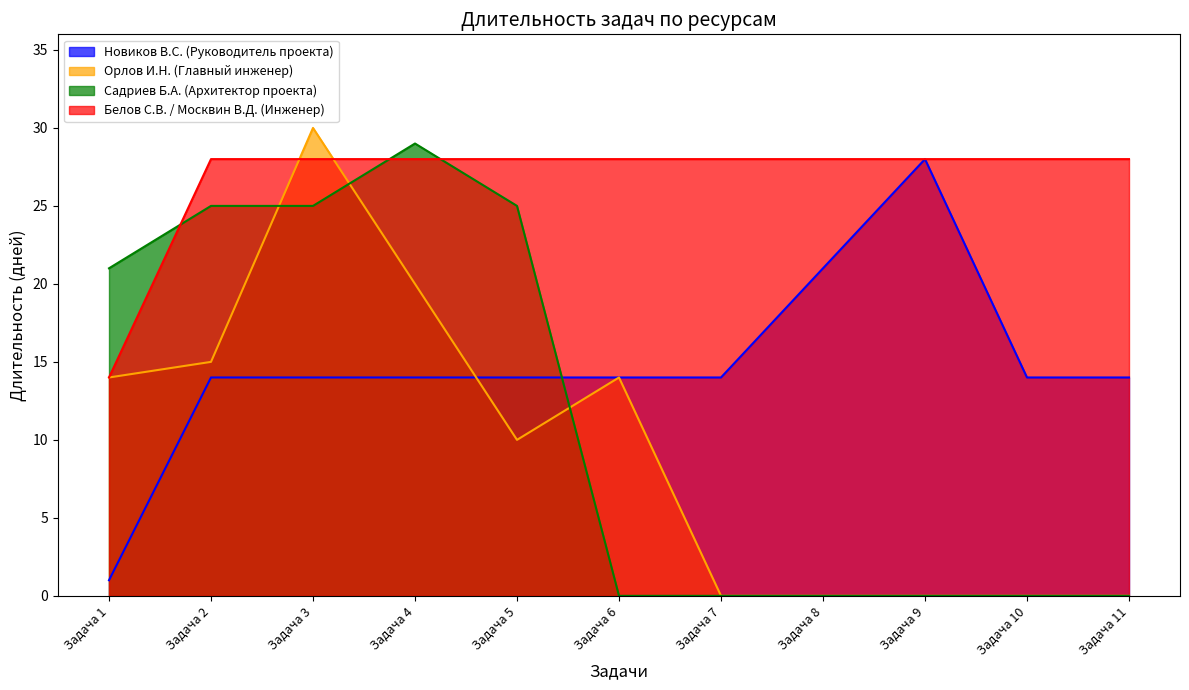

The value of Новиков В.С. (Руководитель проекта) at Задача 11 is 14. True or false?

True